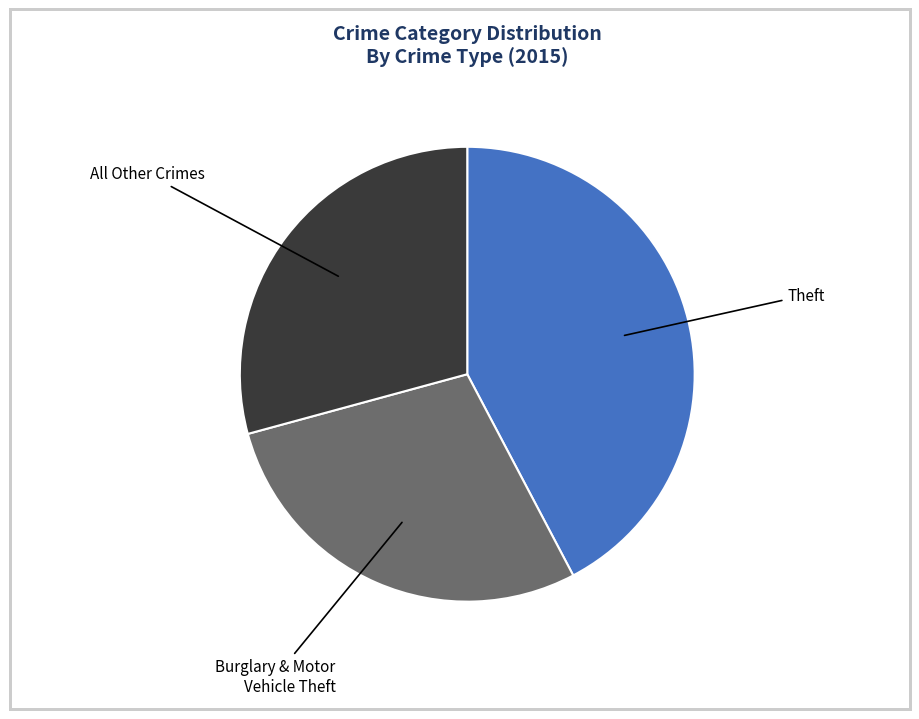

Between Theft and All Other Crimes, which is larger?

Theft